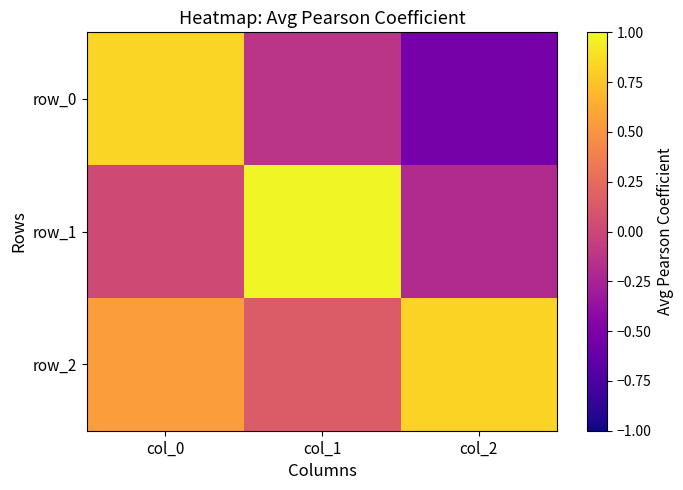

Is the value of row_0 at col_2 greater than the value of row_1 at col_0?

No